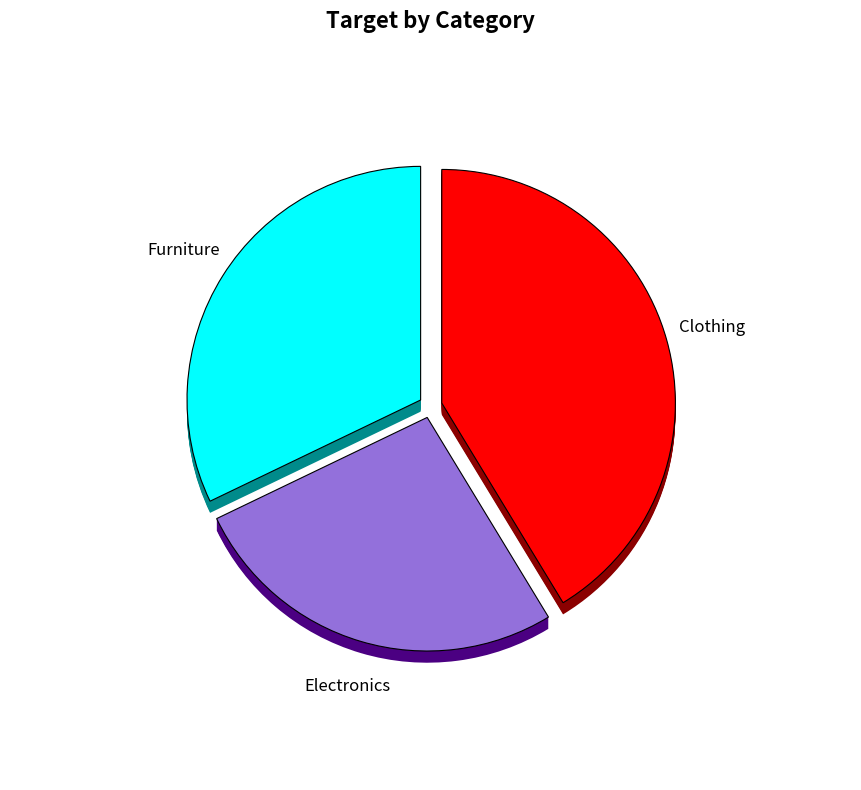

How much of the chart is everything except Electronics?

73.4%